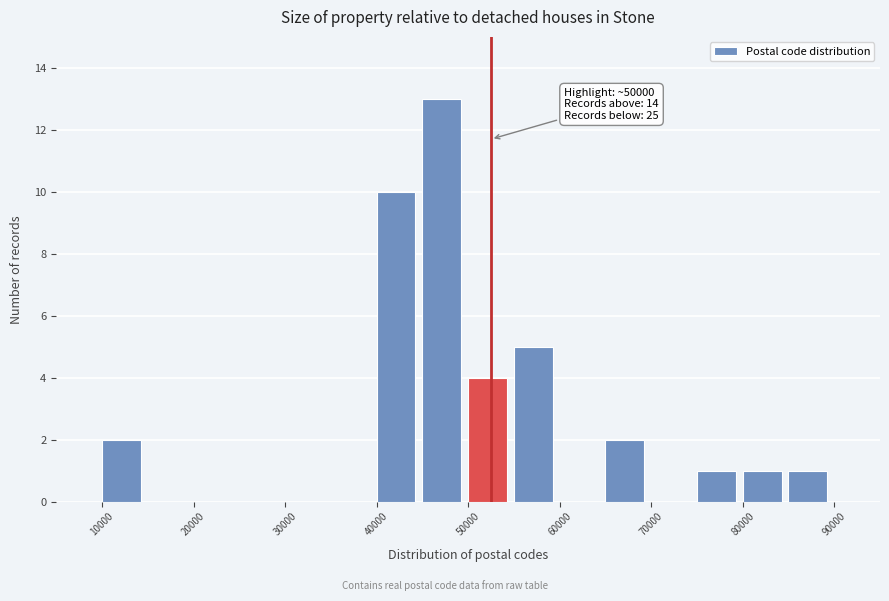

Over which range of the x-axis is the bar tallest?

45000 to 50000